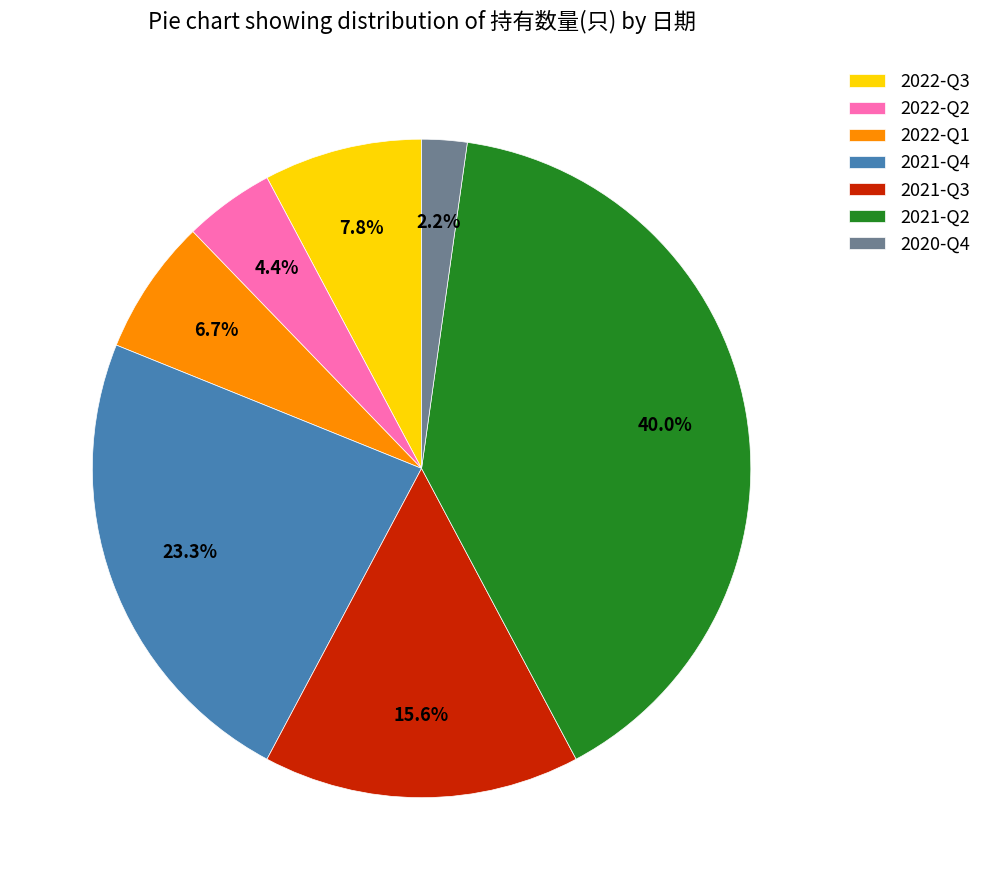

What is the ratio of the value at 2022-Q1 to the value at 2022-Q2?

1.5